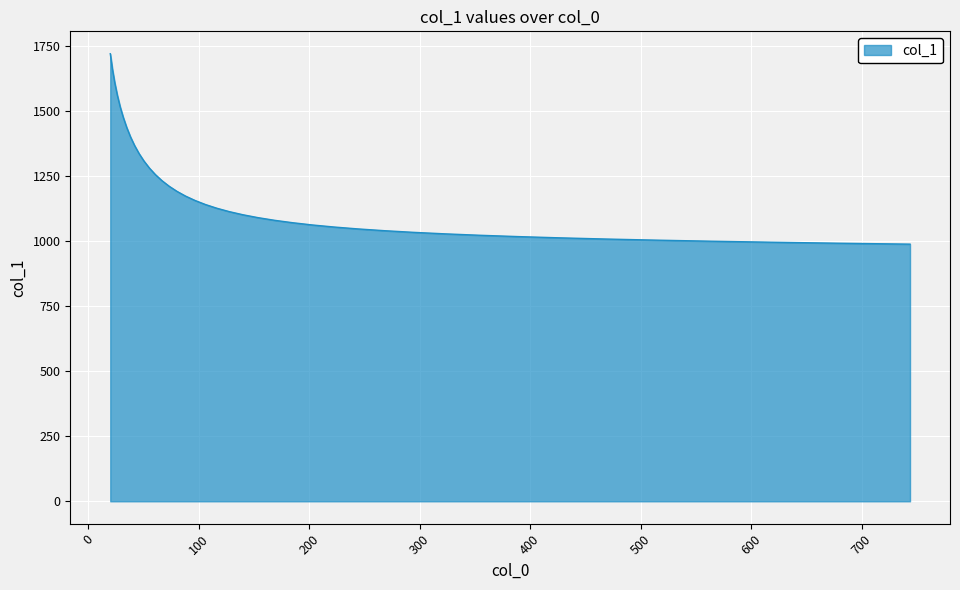

What is the minimum value shown in the chart?

987.9